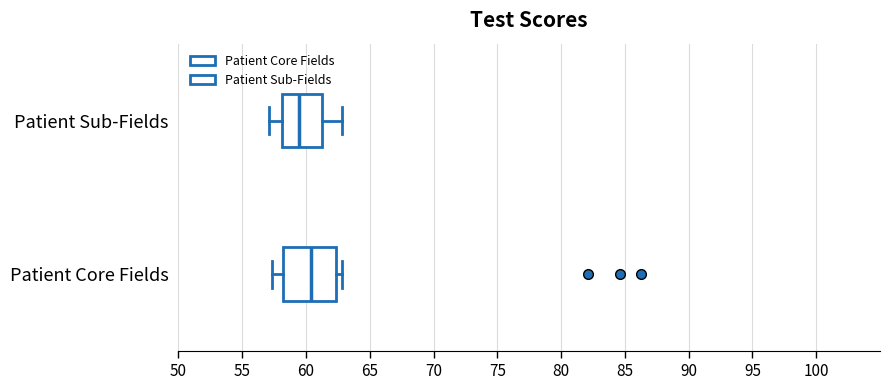

Which box is the widest, from its left edge to its right edge?

Patient Core Fields